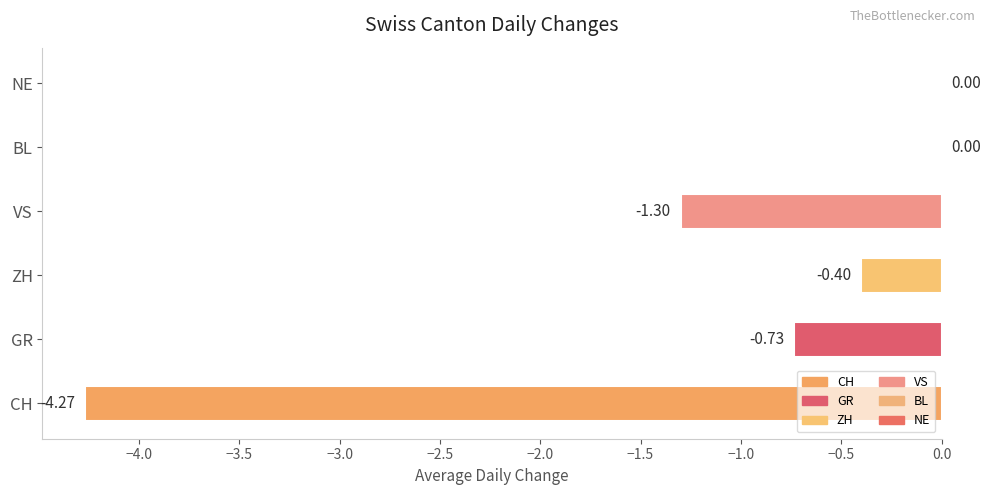

What is the change in value from CH to ZH?

+3.9